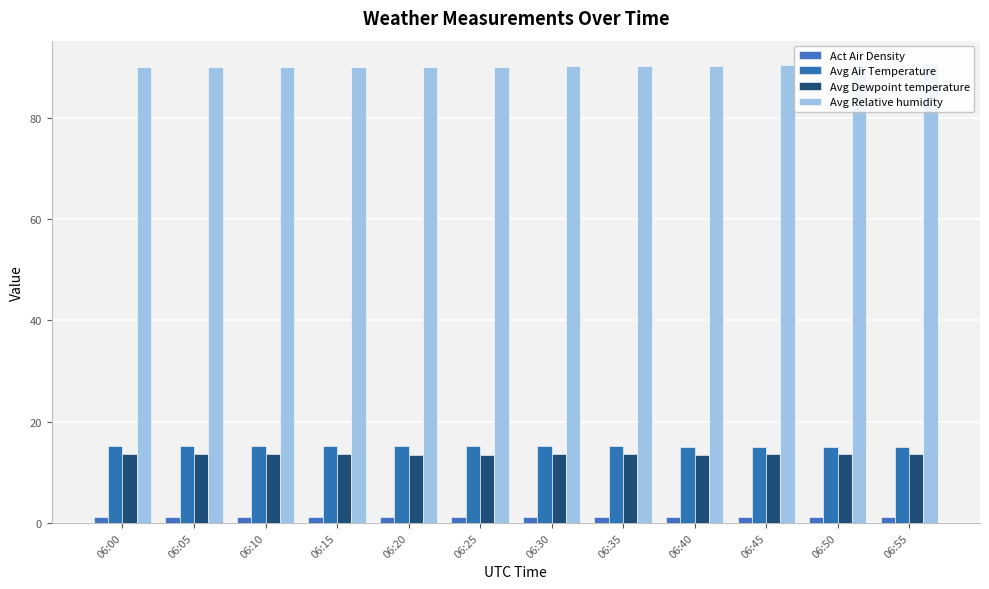

Reading right to left, list all the values displayed in this chart.

Act Air Density: 06:55=1.2	06:50=1.2	06:45=1.2	06:40=1.2	06:35=1.2	06:30=1.2	06:25=1.2	06:20=1.2	06:15=1.2	06:10=1.2	06:05=1.2	06:00=1.2
Avg Air Temperature: 06:55=15.1	06:50=15.1	06:45=15.1	06:40=15.1	06:35=15.2	06:30=15.2	06:25=15.1	06:20=15.1	06:15=15.2	06:10=15.2	06:05=15.2	06:00=15.2
Avg Dewpoint temperature: 06:55=13.5	06:50=13.5	06:45=13.5	06:40=13.5	06:35=13.6	06:30=13.6	06:25=13.5	06:20=13.5	06:15=13.6	06:10=13.6	06:05=13.5	06:00=13.6
Avg Relative humidity: 06:55=90.7	06:50=90.5	06:45=90.4	06:40=90.2	06:35=90.2	06:30=90.2	06:25=90.1	06:20=90.1	06:15=90.1	06:10=90.1	06:05=90.0	06:00=90.0